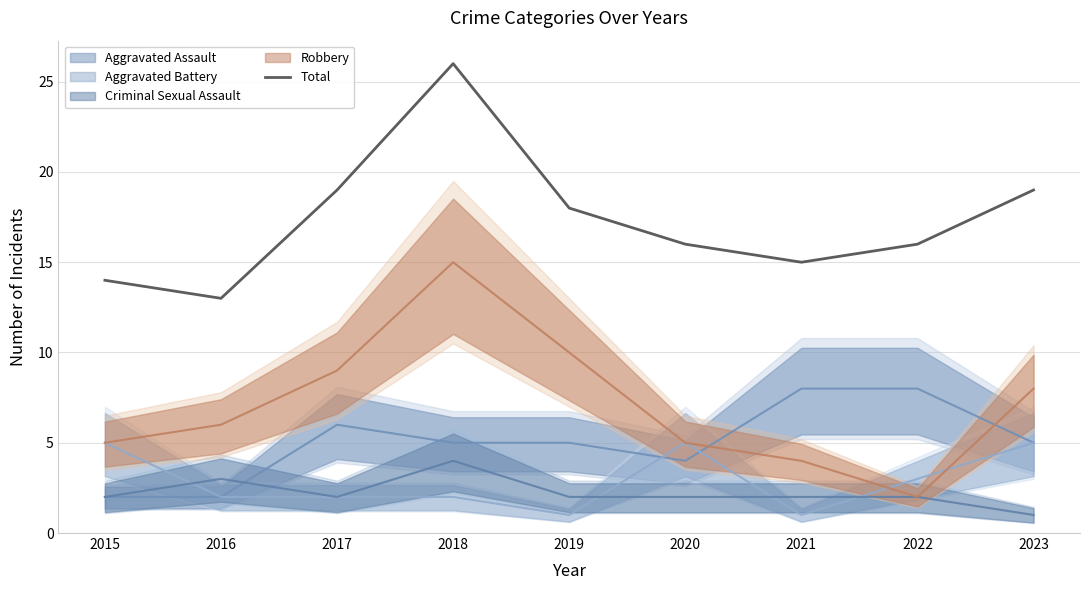

Between 2023 and 2019, which is larger?

2023